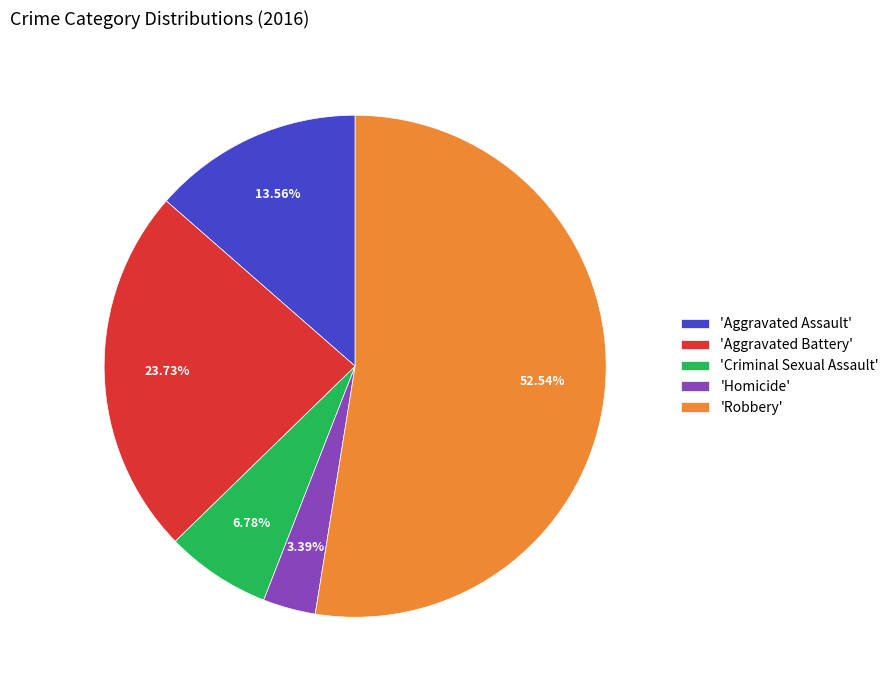

How many segments does this pie chart have?

5